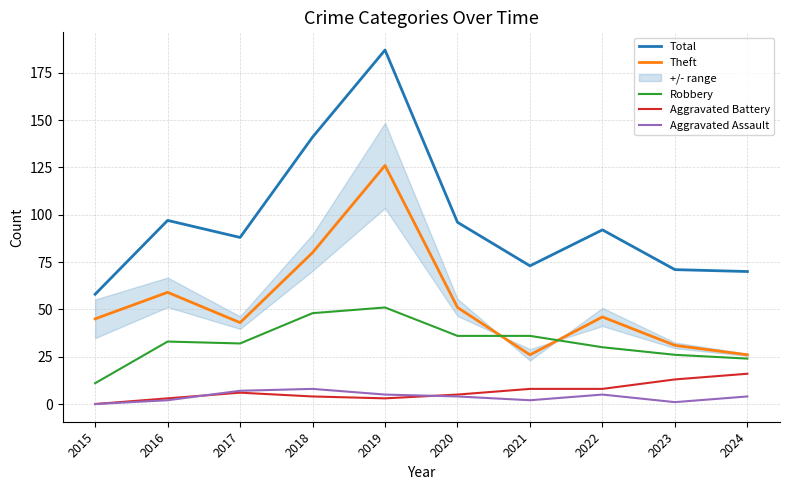

In Theft, how many points are lower than both neighbors (excluding endpoints)?

2